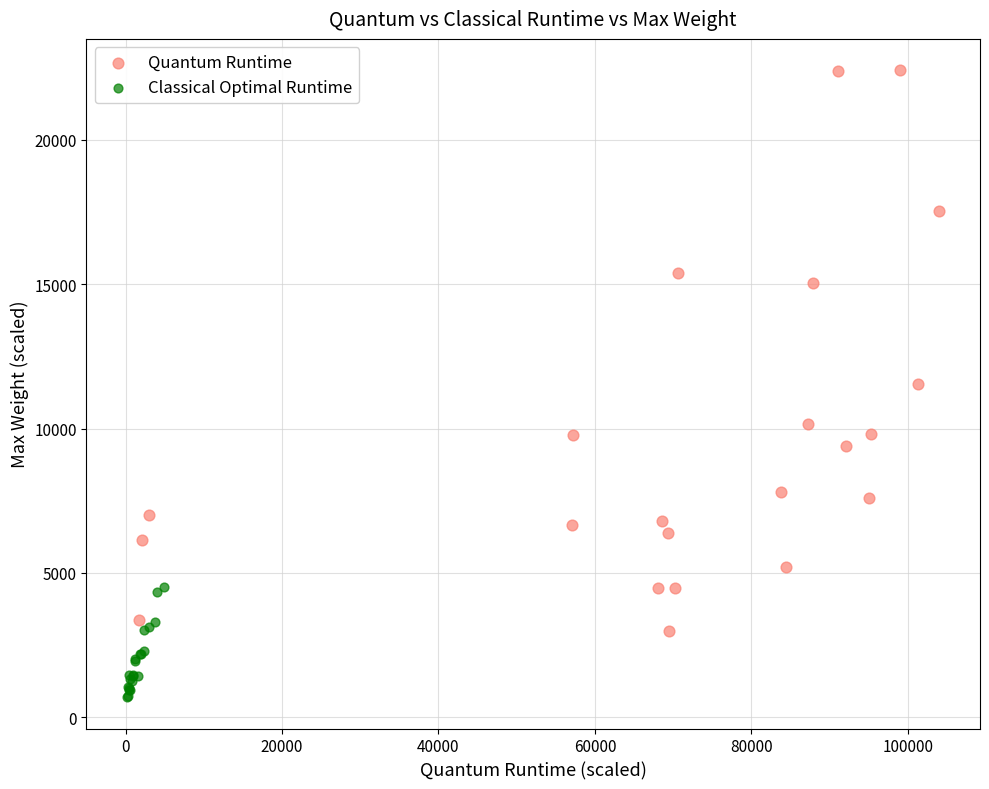

Which series has the widest spread of Y values?

Quantum Runtime